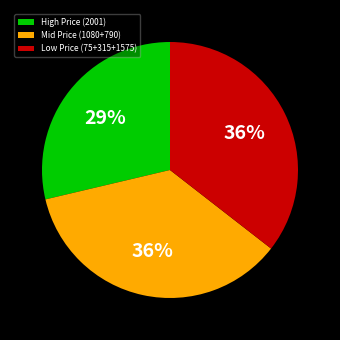

Is the sum of Mid Price (1080+790) and High Price (2001) greater than half?

Yes